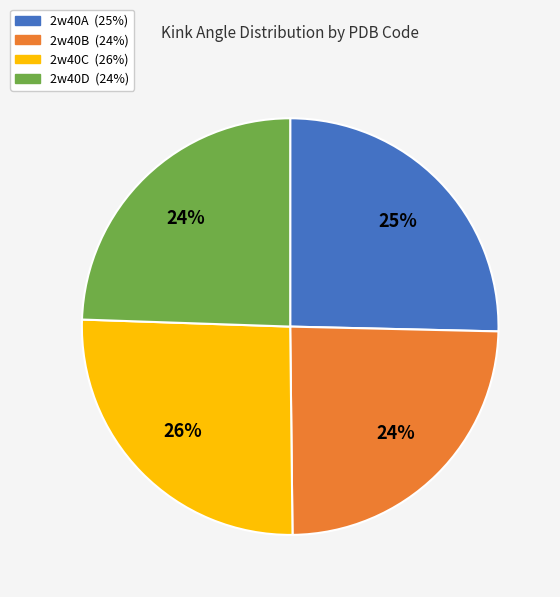

How many segments does this pie chart have?

4